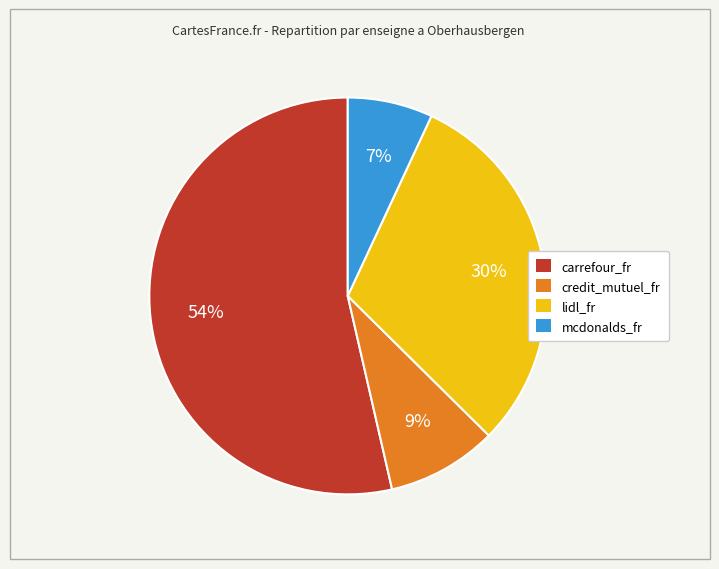

True or false: carrefour_fr accounts for 54% of the total.

True